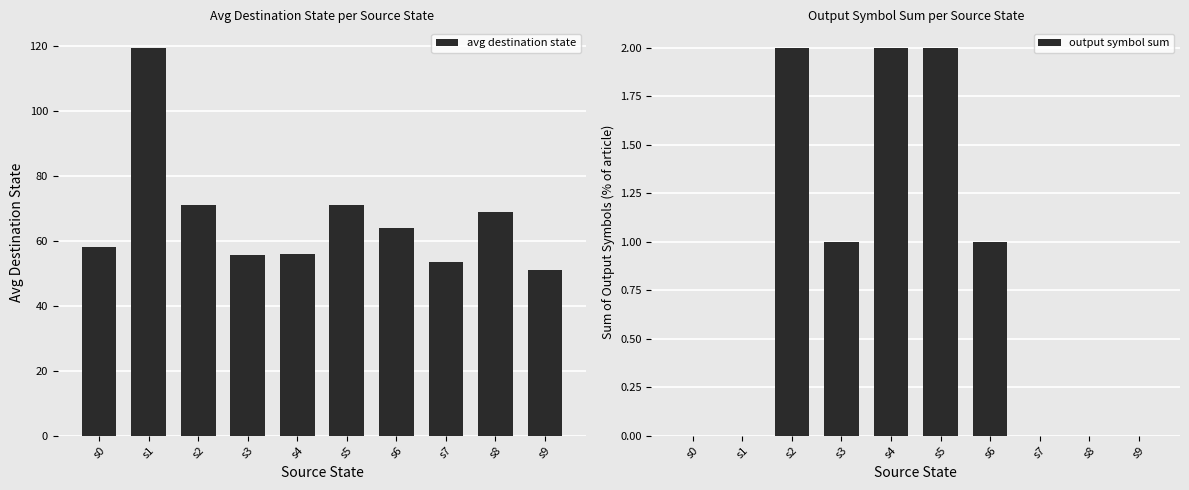

Are the bars horizontal?

No